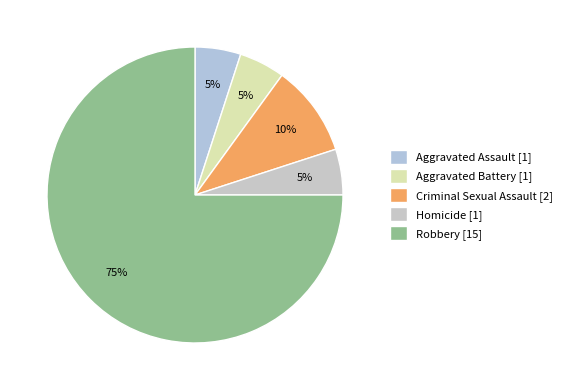

Combined, what portion of the pie is Robbery and Criminal Sexual Assault?

85.0%